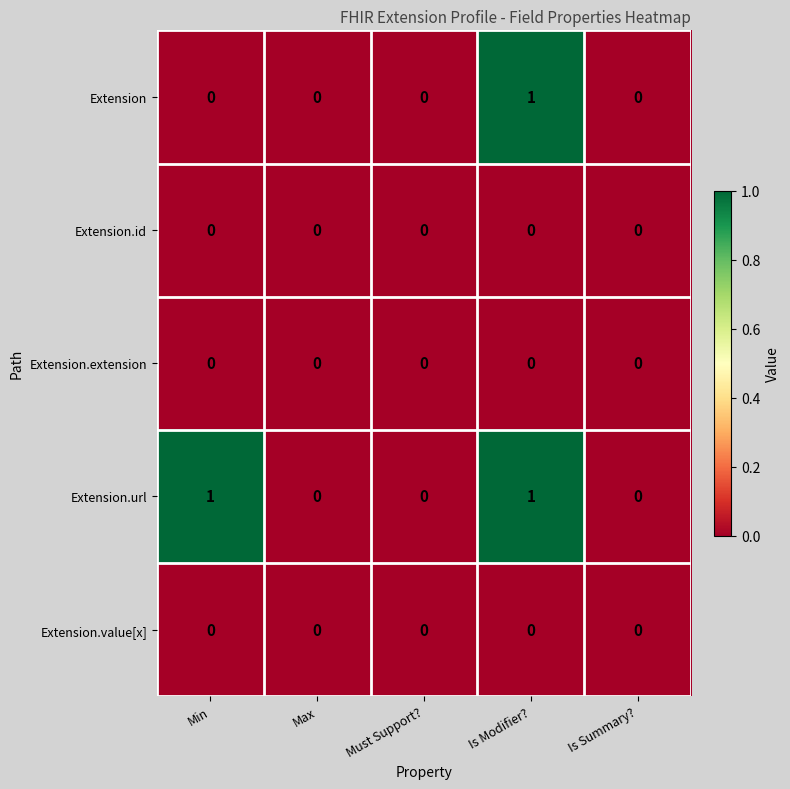

How many distinct data groups are displayed?

5